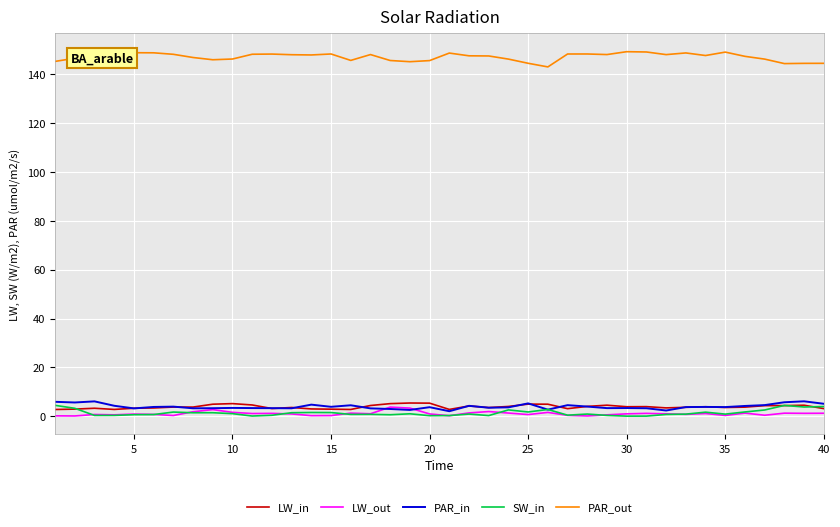

Which series has the largest range (max minus min)?

PAR_out